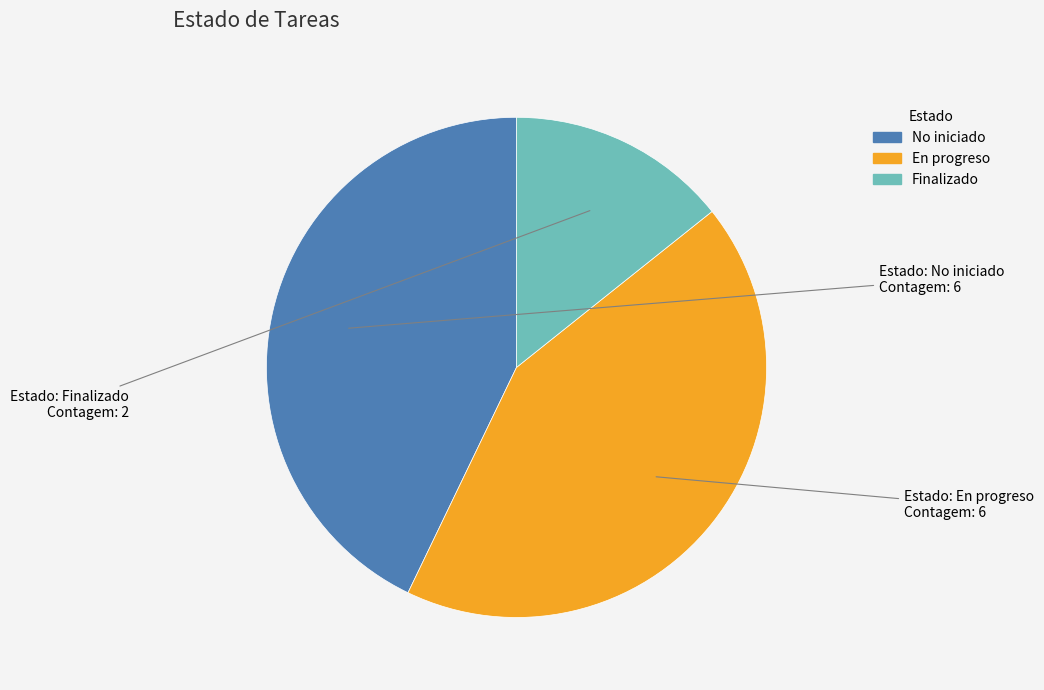

How many segments does this pie chart have?

3